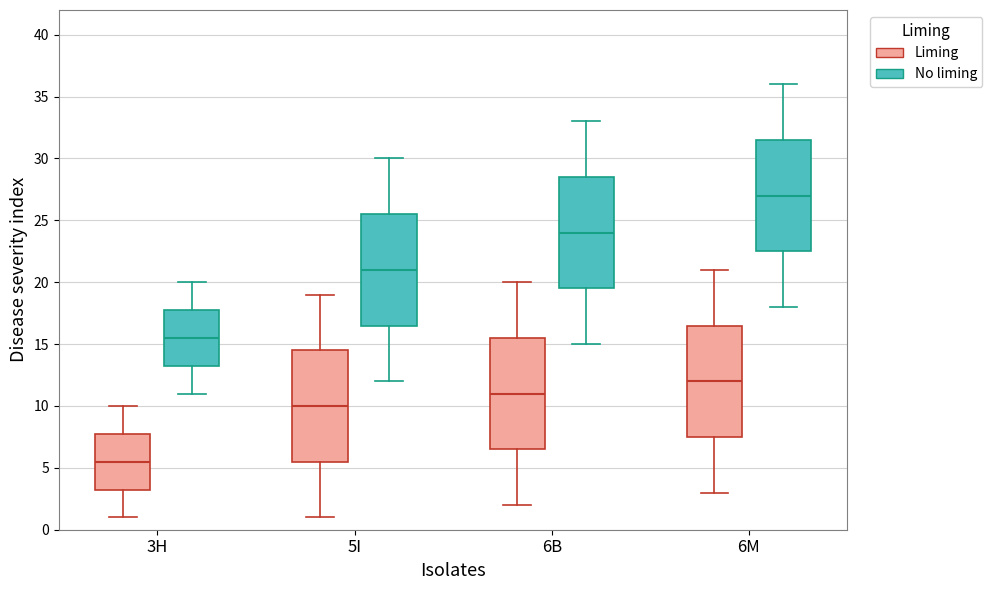

Which box has the lowest median line?

3H (Liming)